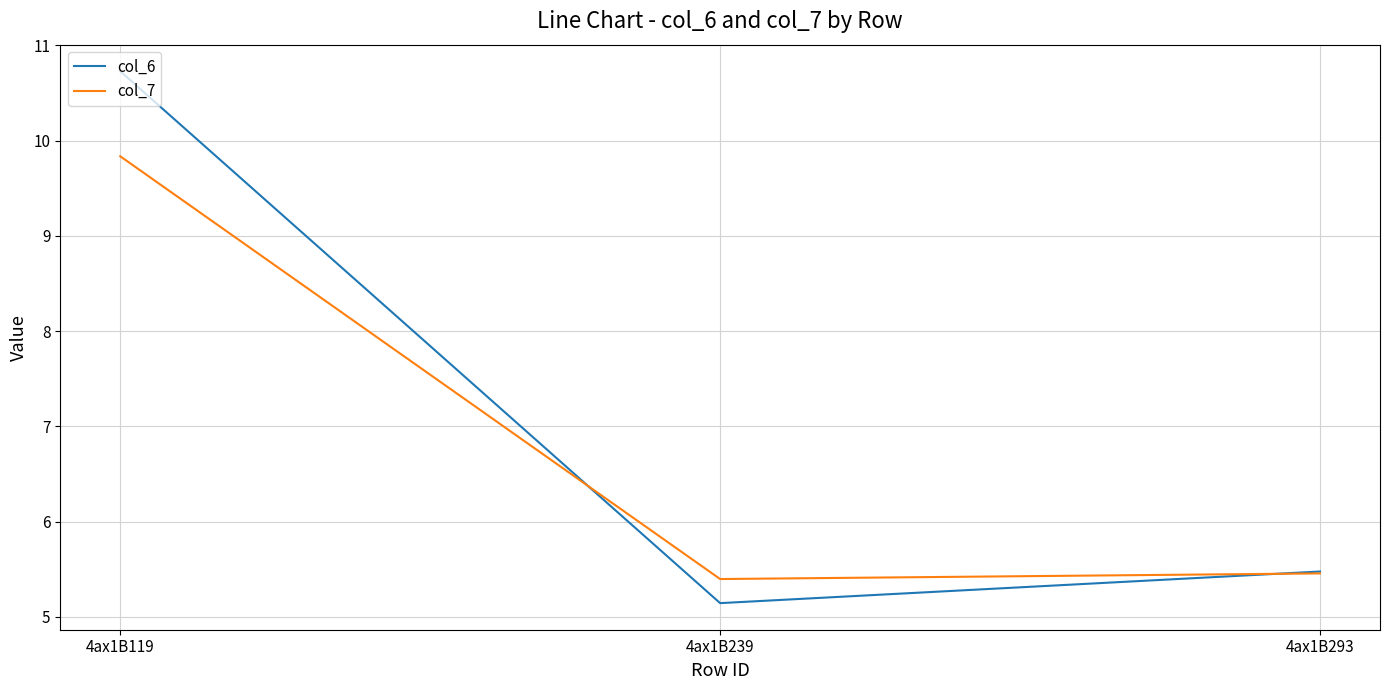

List the labels in order of col_7 value, largest first.

4ax1B119, 4ax1B293, 4ax1B239